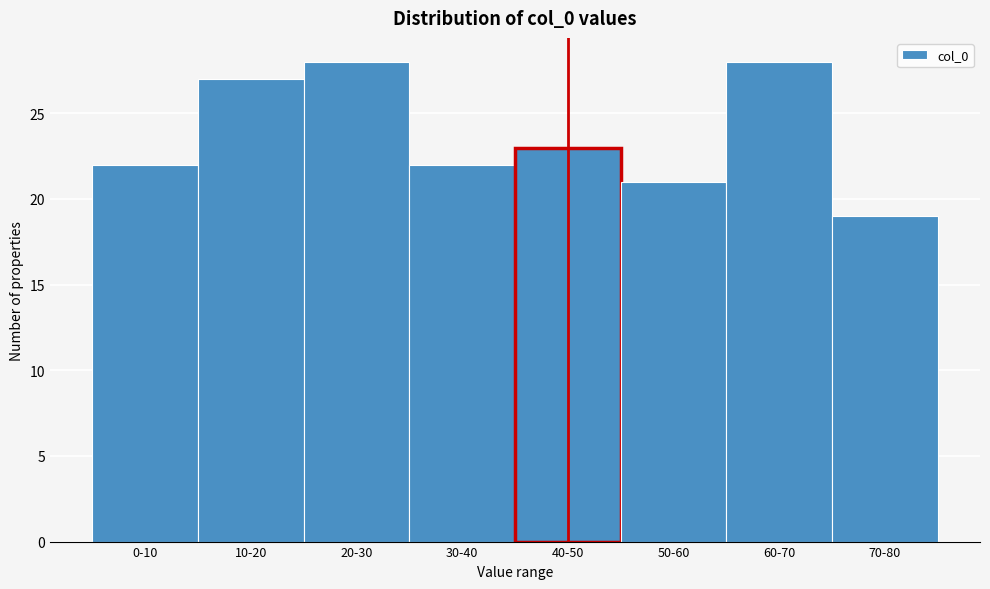

Reading right to left, what are all the values shown in this chart?

70-80=19	60-70=28	50-60=21	40-50=23	30-40=22	20-30=28	10-20=27	0-10=22